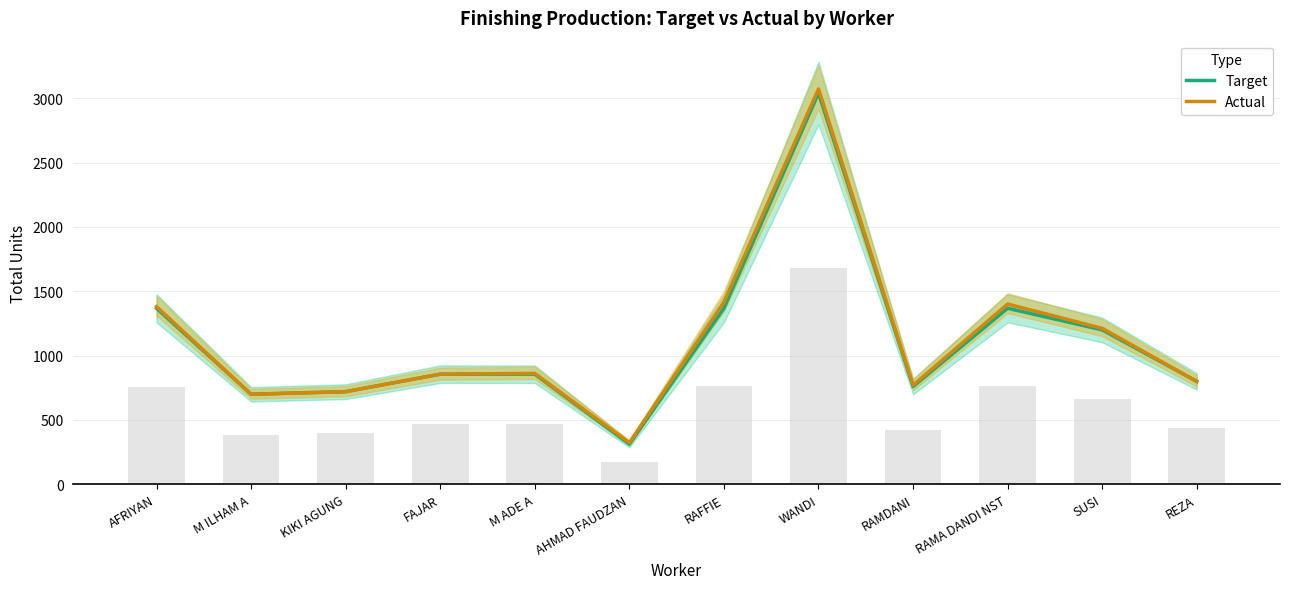

What is the value of the Actual bar at the 11th from the left?

1212